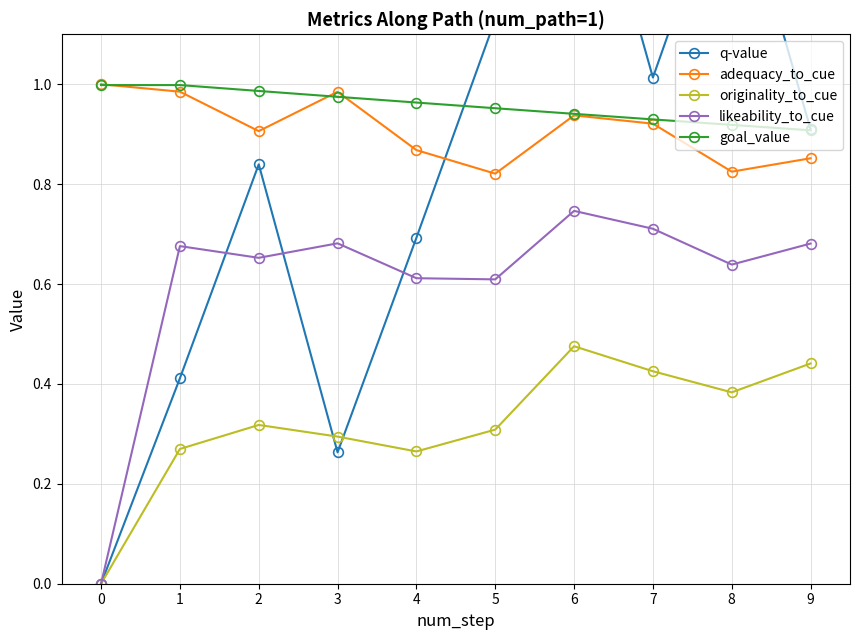

How many values in likeability_to_cue are above zero?

9